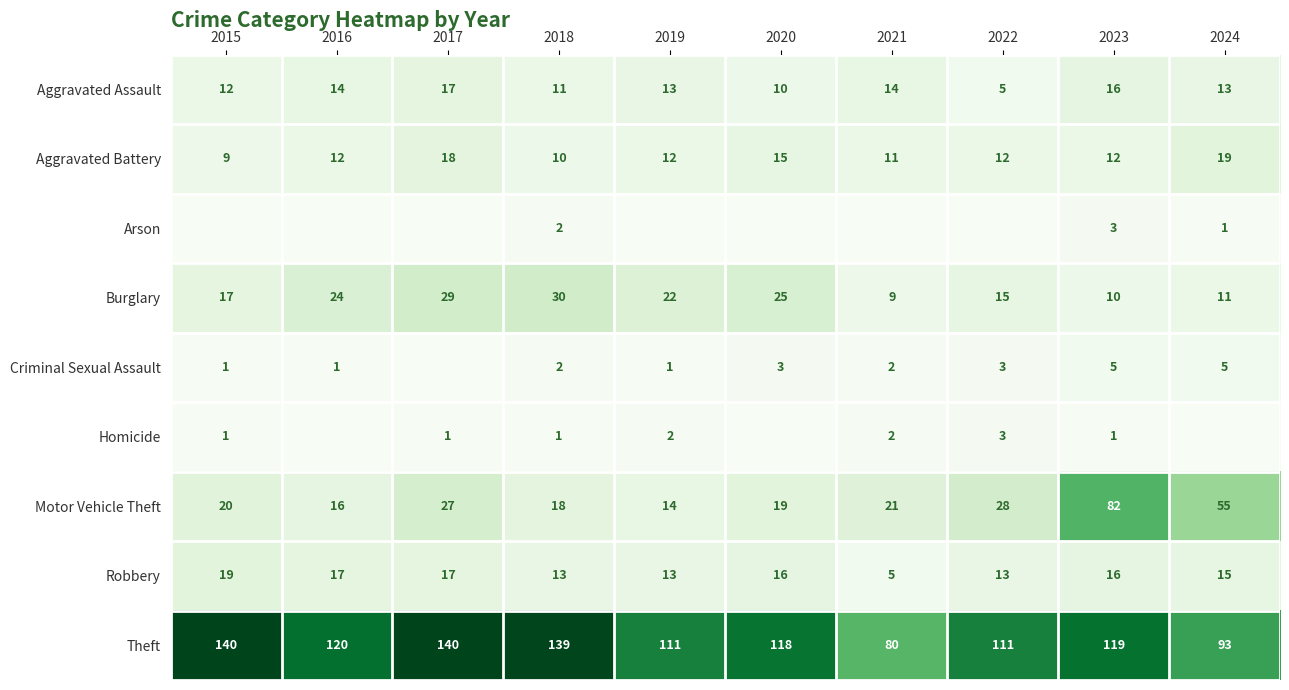

The value of Aggravated Battery at 2015 is 9. True or false?

True